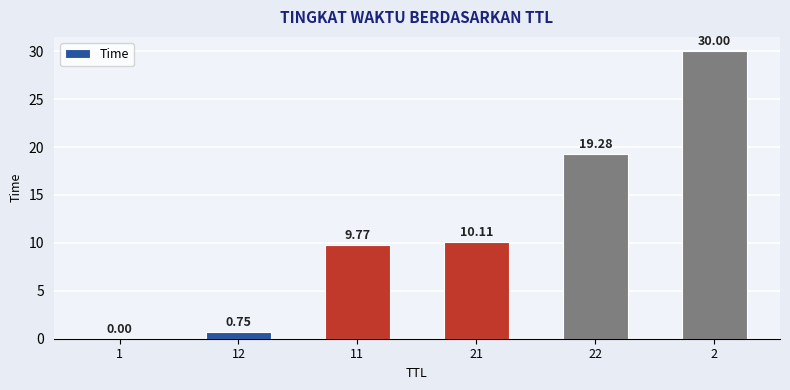

What is the average value?

11.7